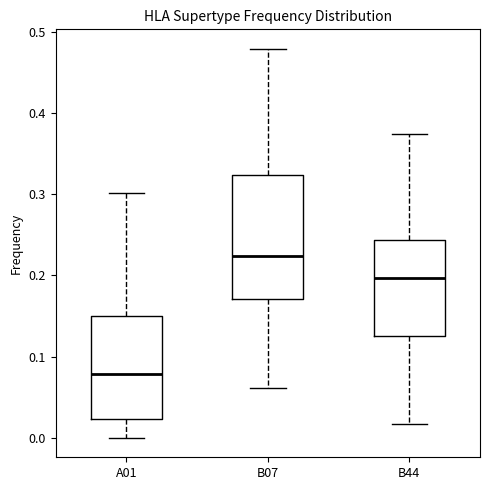

Reading left to right, transcribe this box plot: for each box, give where its median line is, the range the box spans, and where its two whiskers end, as read against the y-axis. The values are not printed on the chart, so give them approximately, as read against the axis.

A01: median 0.08, box 0.02 to 0.15, whiskers 0.00 to 0.30
B07: median 0.22, box 0.17 to 0.32, whiskers 0.06 to 0.48
B44: median 0.20, box 0.13 to 0.24, whiskers 0.02 to 0.37